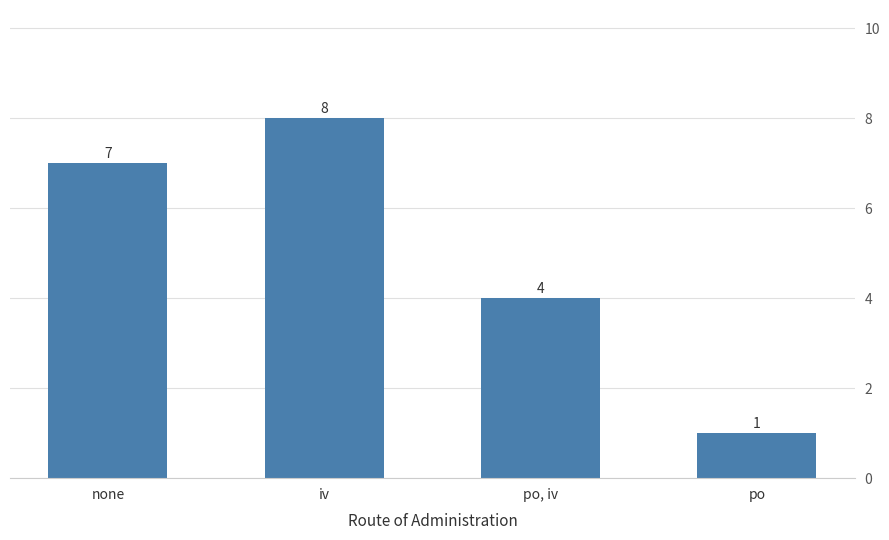

Reading left to right, list all the values displayed in this chart.

none=7	iv=8	po, iv=4	po=1